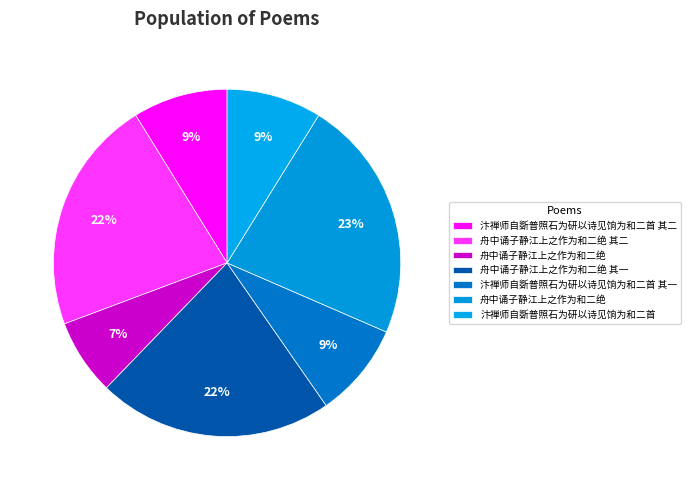

Rank the categories by value from lowest to highest.

舟中诵子静江上之作为和二绝, 汴禅师自斲普照石为研以诗见饷为和二首 其一, 汴禅师自斲普照石为研以诗见饷为和二首 其二, 汴禅师自斲普照石为研以诗见饷为和二首, 舟中诵子静江上之作为和二绝 其一, 舟中诵子静江上之作为和二绝 其二, 舟中诵子静江上之作为和二绝